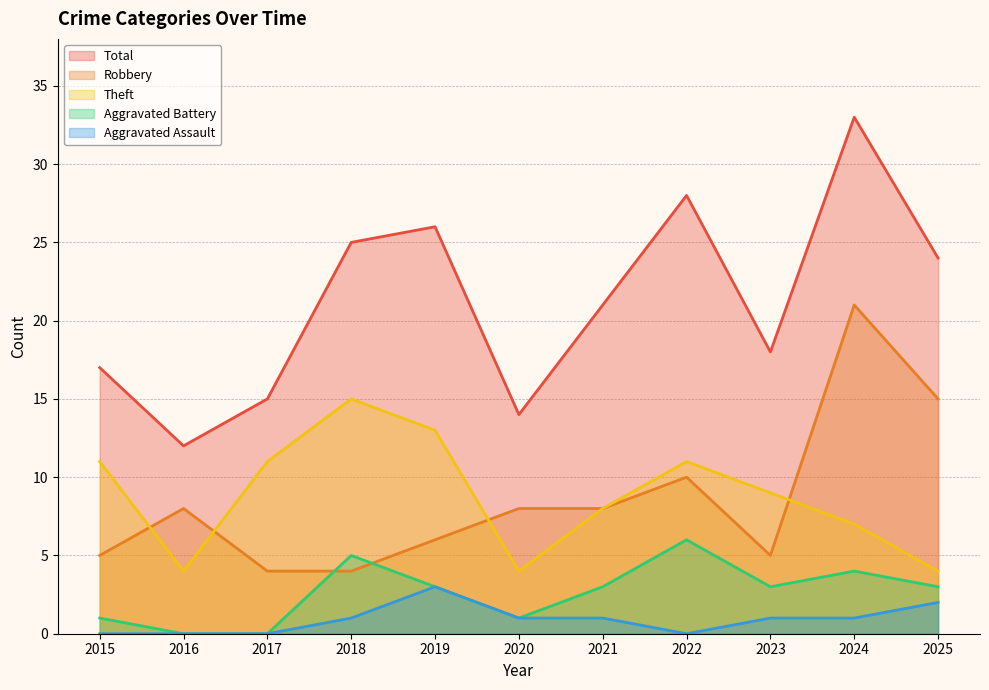

Between which two adjacent categories do Robbery and Aggravated Battery first intersect?

2017 and 2018